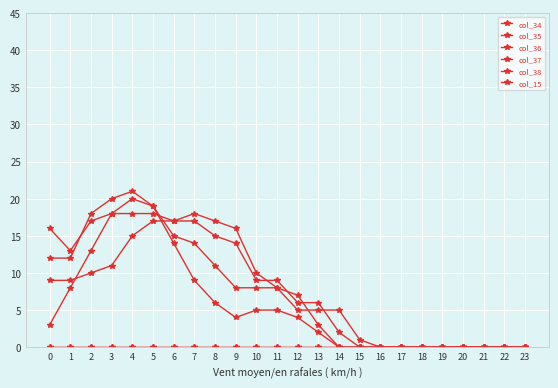

Reading right to left, what are all the values shown in this chart?

col_34: 23=0	22=0	21=0	20=0	19=0	18=0	17=0	16=0	15=0	14=0	13=0	12=0	11=0	10=0	9=0	8=0	7=0	6=0	5=0	4=0	3=0	2=0	1=0	0=0
col_35: 23=0	22=0	21=0	20=0	19=0	18=0	17=0	16=0	15=1	14=5	13=5	12=5	11=8	10=10	9=16	8=17	7=18	6=17	5=17	4=15	3=11	2=10	1=9	0=9
col_36: 23=0	22=0	21=0	20=0	19=0	18=0	17=0	16=0	15=0	14=2	13=6	12=6	11=9	10=9	9=14	8=15	7=17	6=17	5=18	4=18	3=18	2=17	1=13	0=16
col_37: 23=0	22=0	21=0	20=0	19=0	18=0	17=0	16=0	15=0	14=0	13=3	12=7	11=8	10=8	9=8	8=11	7=14	6=15	5=19	4=21	3=20	2=18	1=12	0=12
col_38: 23=0	22=0	21=0	20=0	19=0	18=0	17=0	16=0	15=0	14=0	13=2	12=4	11=5	10=5	9=4	8=6	7=9	6=14	5=19	4=20	3=18	2=13	1=8	0=3
col_15: 23=0	22=0	21=0	20=0	19=0	18=0	17=0	16=0	15=0	14=0	13=0	12=0	11=0	10=0	9=0	8=0	7=0	6=0	5=0	4=0	3=0	2=0	1=0	0=0